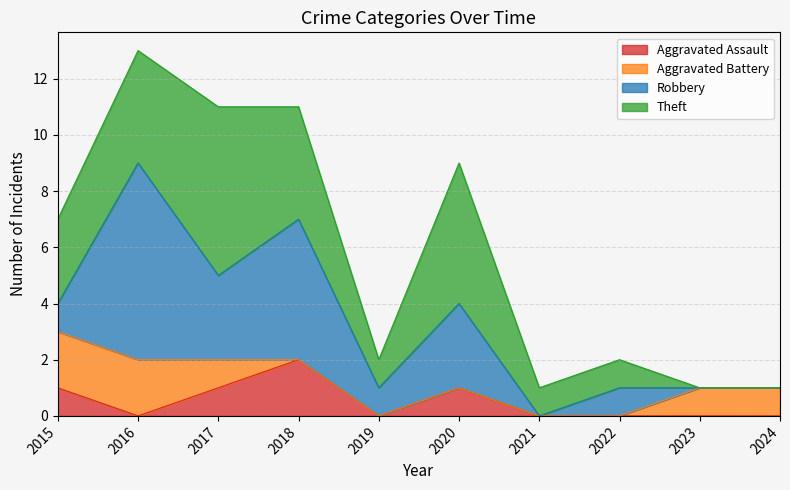

What is the difference between the Aggravated Assault values at 2018 and 2022?

2